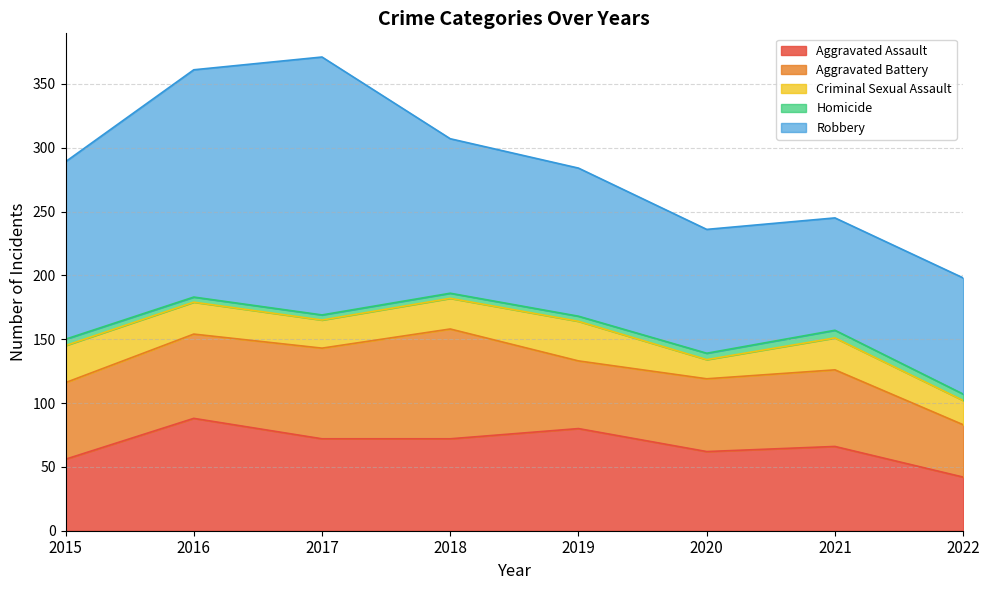

What is the approximate value of Robbery at 2021, to the nearest 10?

90